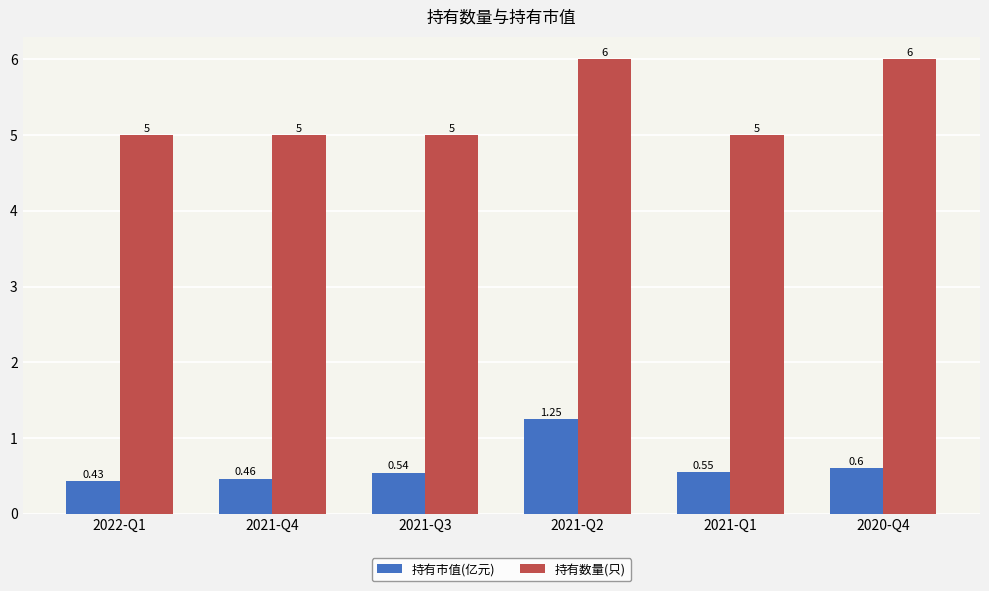

Between 2021-Q3 and 2020-Q4, which series saw the biggest shift?

持有数量(只)